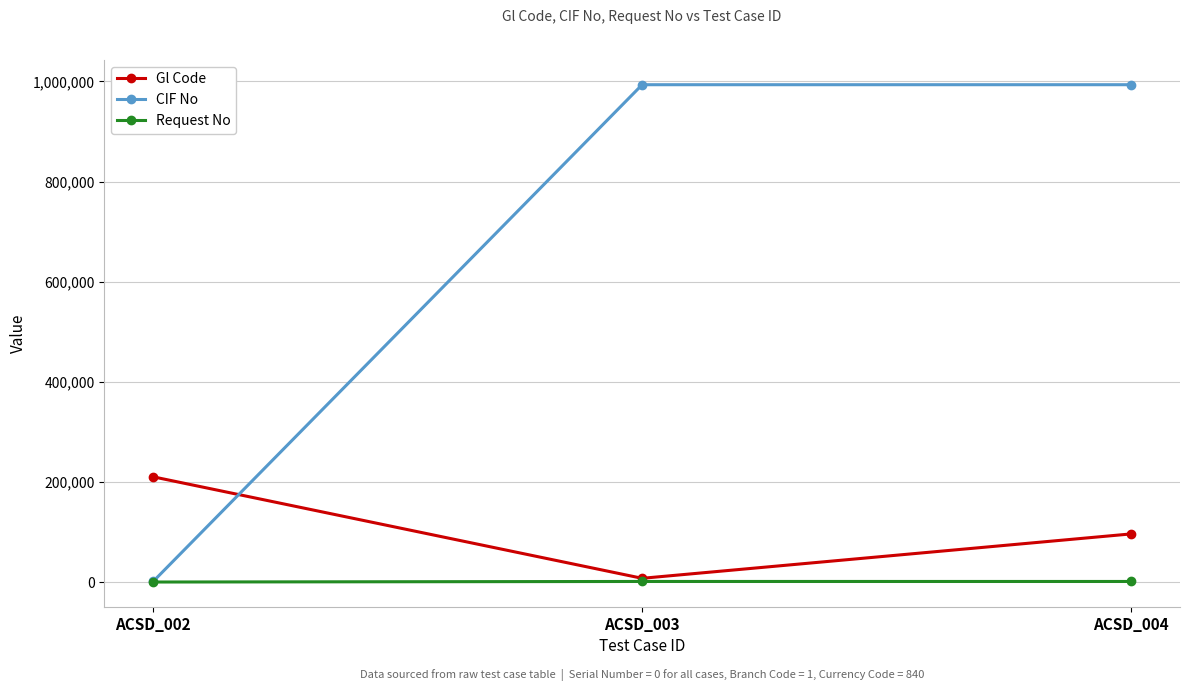

What is the difference between the CIF No values at ACSD_002 and ACSD_003?

992406